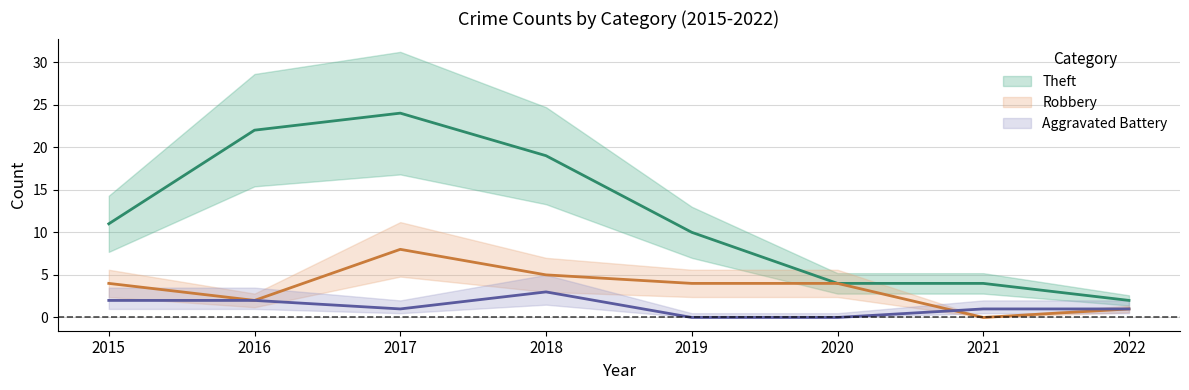

True or false: Robbery has more than 1 points higher than both neighbors.

False